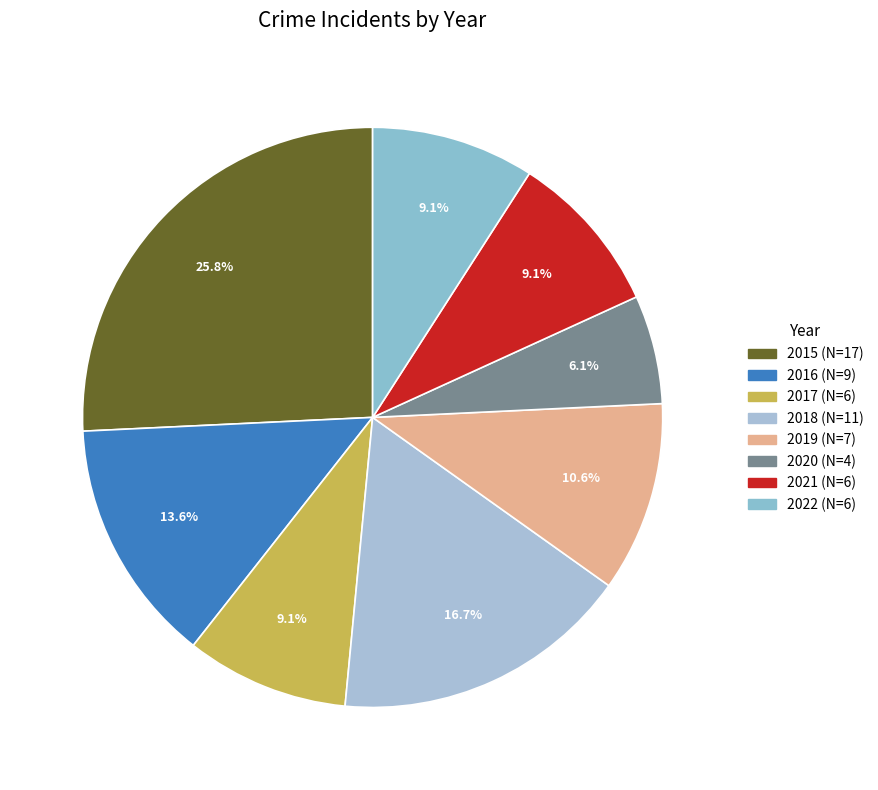

Does 2020 represent more than half of the total?

No